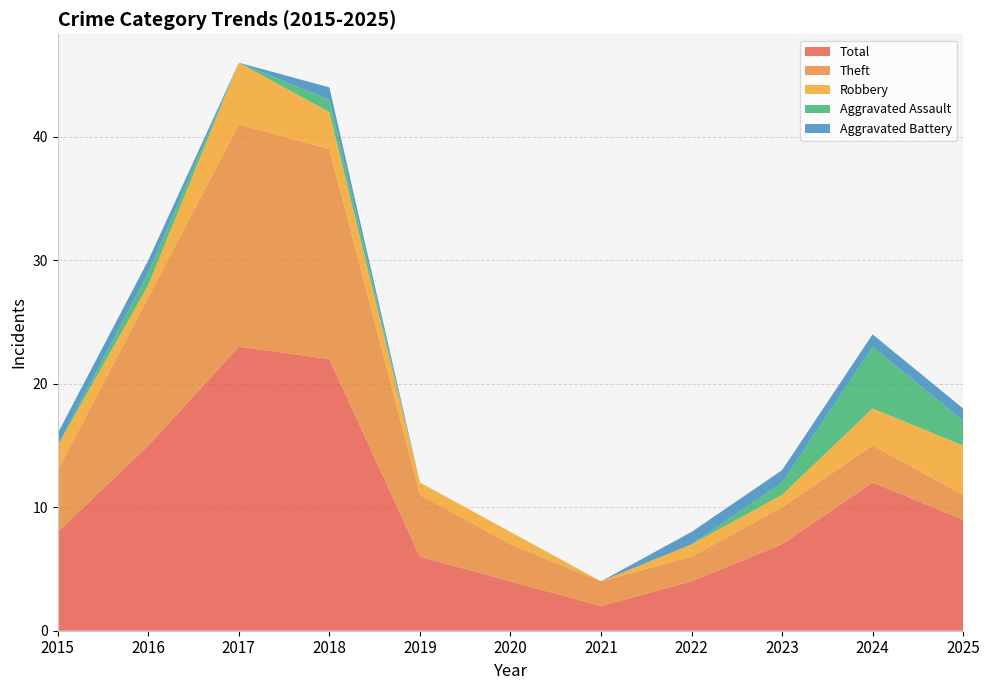

Reading left to right, what are all the values shown in this chart?

Theft: 2015=5	2016=12	2017=18	2018=17	2019=5	2020=3	2021=2	2022=2	2023=3	2024=3	2025=2
Robbery: 2015=2	2016=1	2017=5	2018=3	2019=1	2020=1	2021=0	2022=1	2023=1	2024=3	2025=4
Total: 2015=8	2016=15	2017=23	2018=22	2019=6	2020=4	2021=2	2022=4	2023=7	2024=12	2025=9
Aggravated Assault: 2015=0	2016=1	2017=0	2018=1	2019=0	2020=0	2021=0	2022=0	2023=1	2024=5	2025=2
Aggravated Battery: 2015=1	2016=1	2017=0	2018=1	2019=0	2020=0	2021=0	2022=1	2023=1	2024=1	2025=1